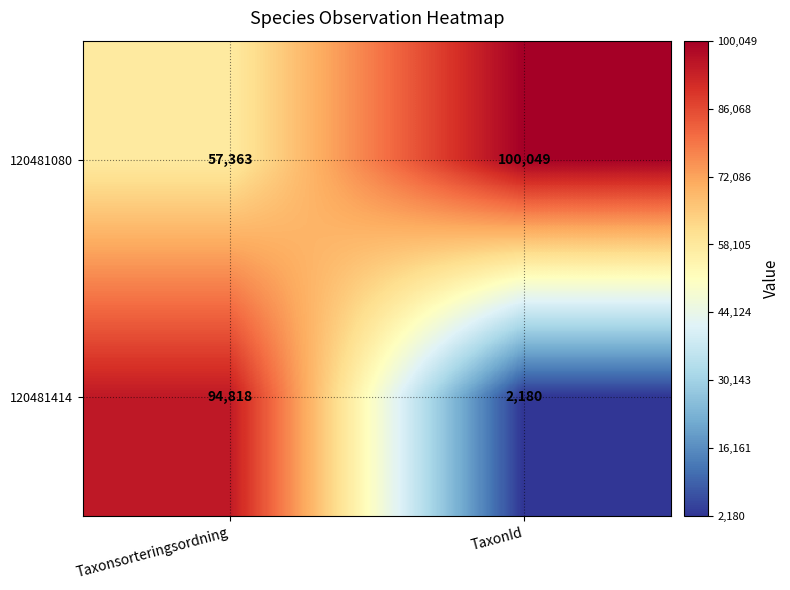

The value of 120481414 at Taxonsorteringsordning is 28499. True or false?

False